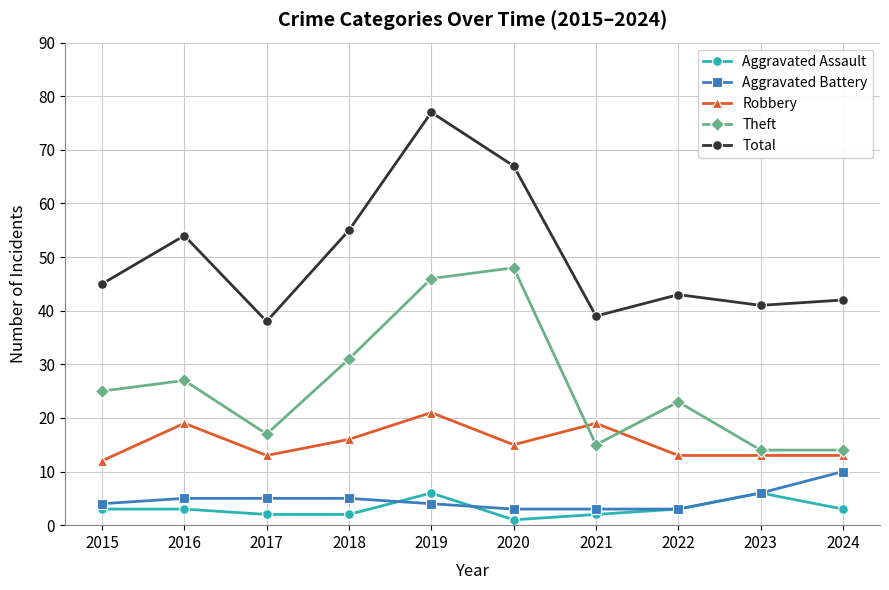

What is the value of the Total point at the 3rd from the left?

38